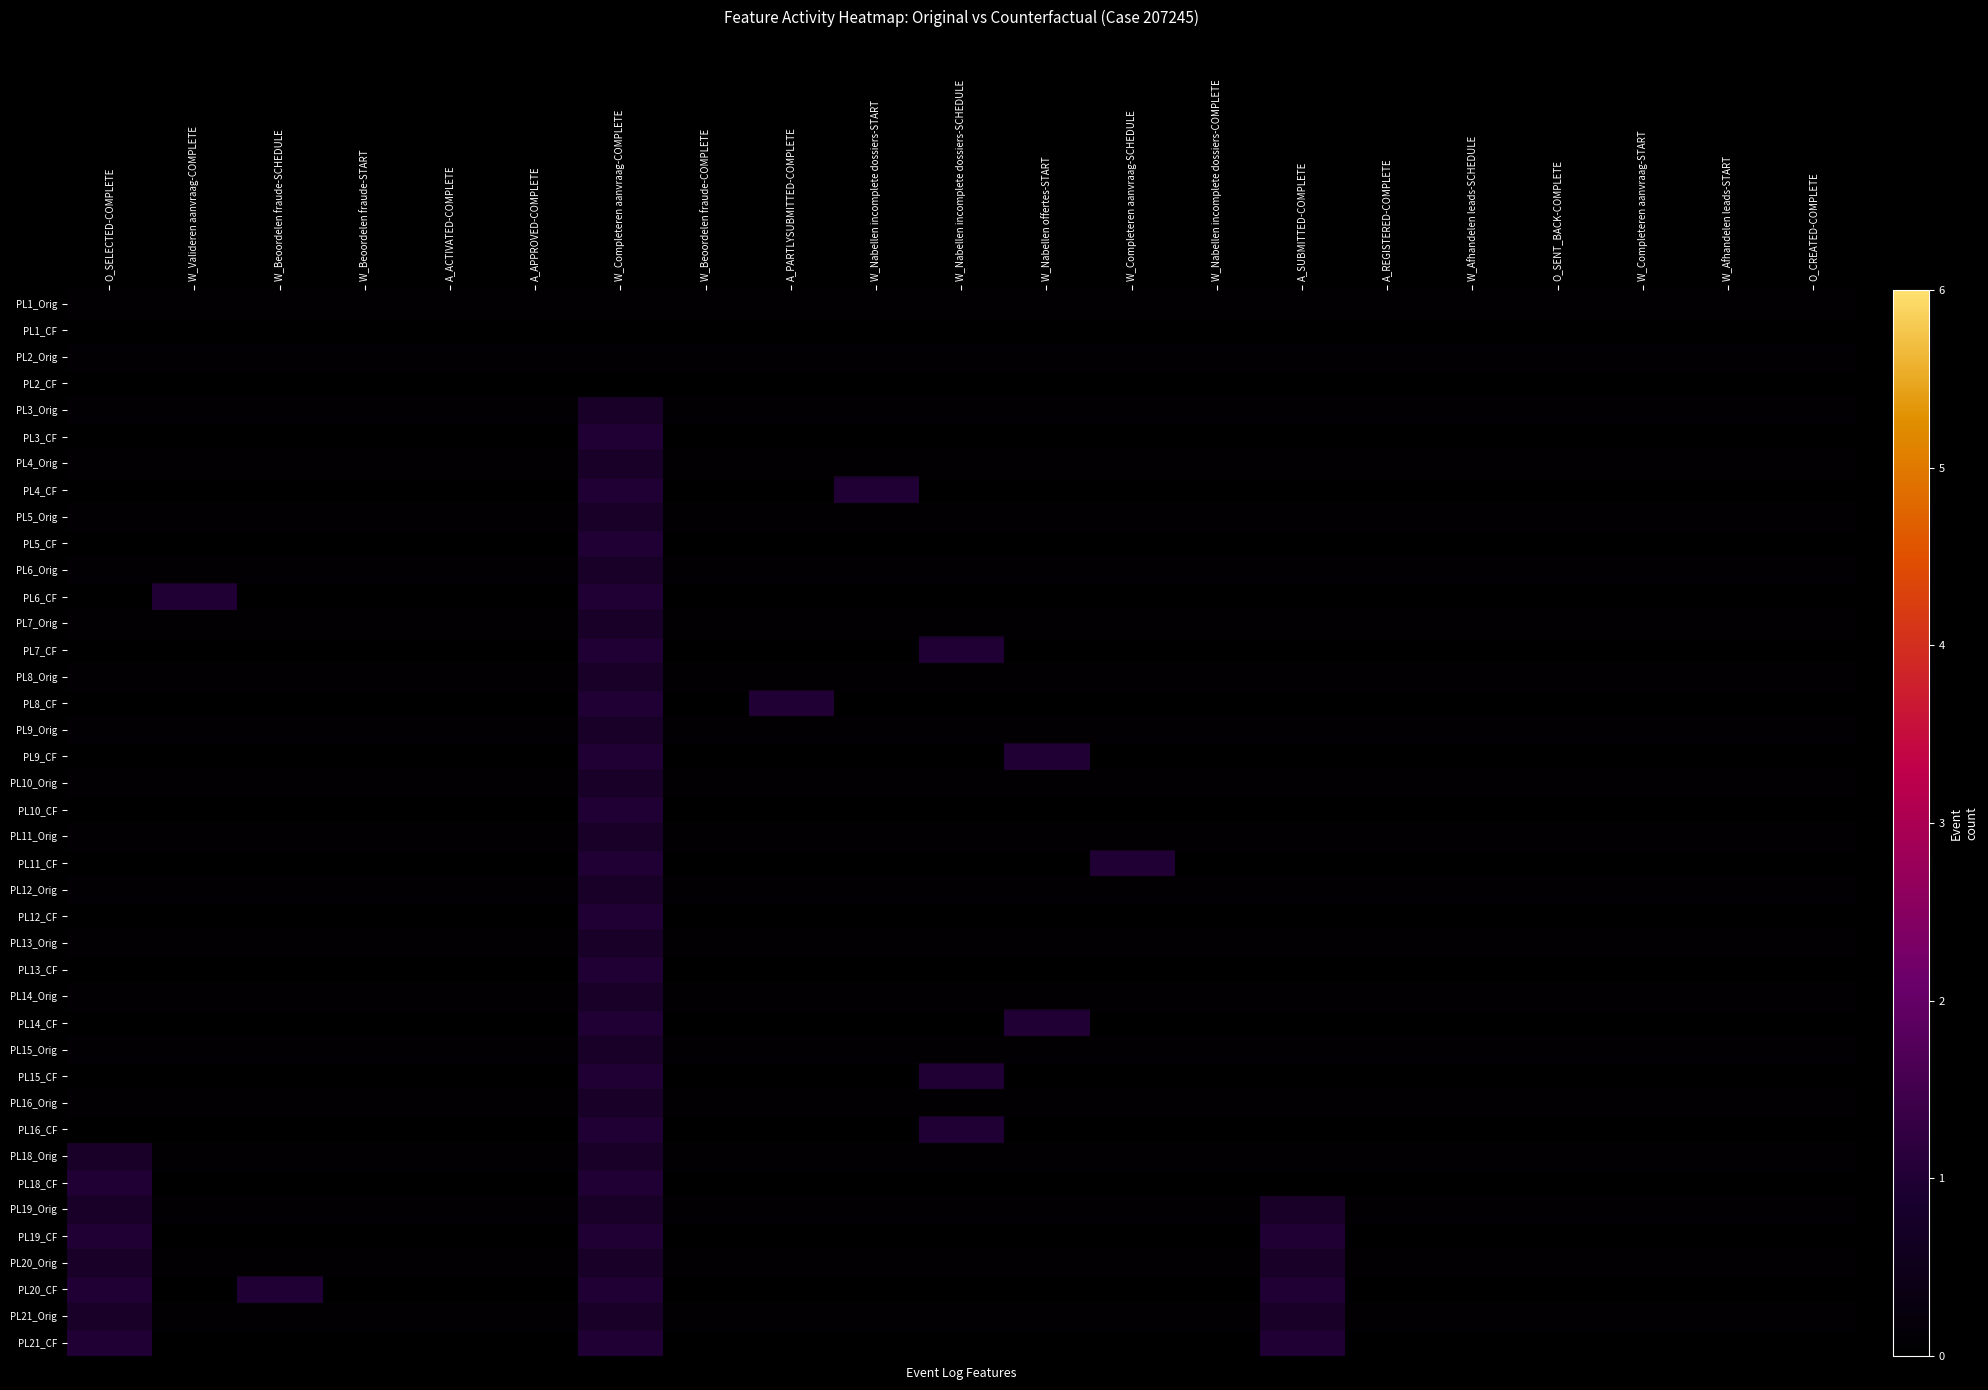

What is the maximum value shown in the chart?

1